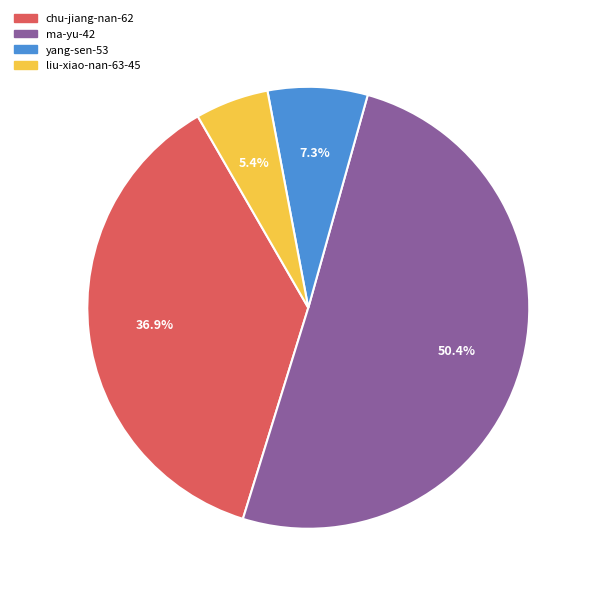

Which slice is the largest?

ma-yu-42